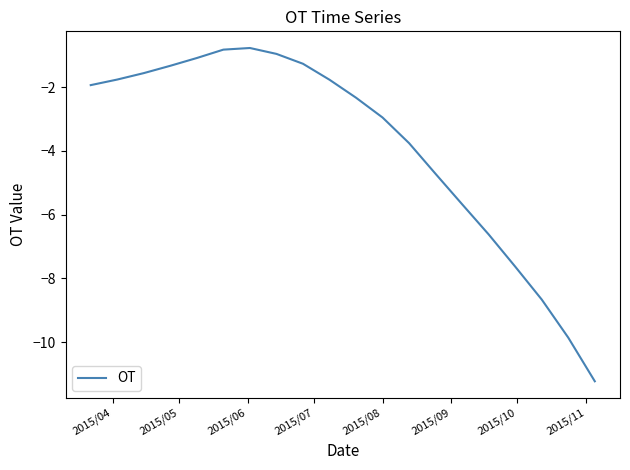

What is the greatest value displayed?

-0.8